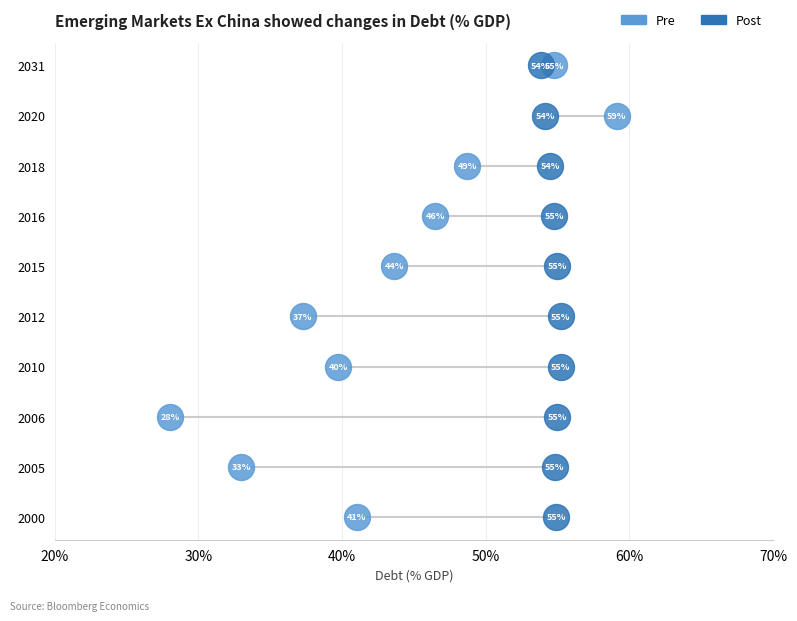

What are all the series names shown in the legend?

Pre, Post